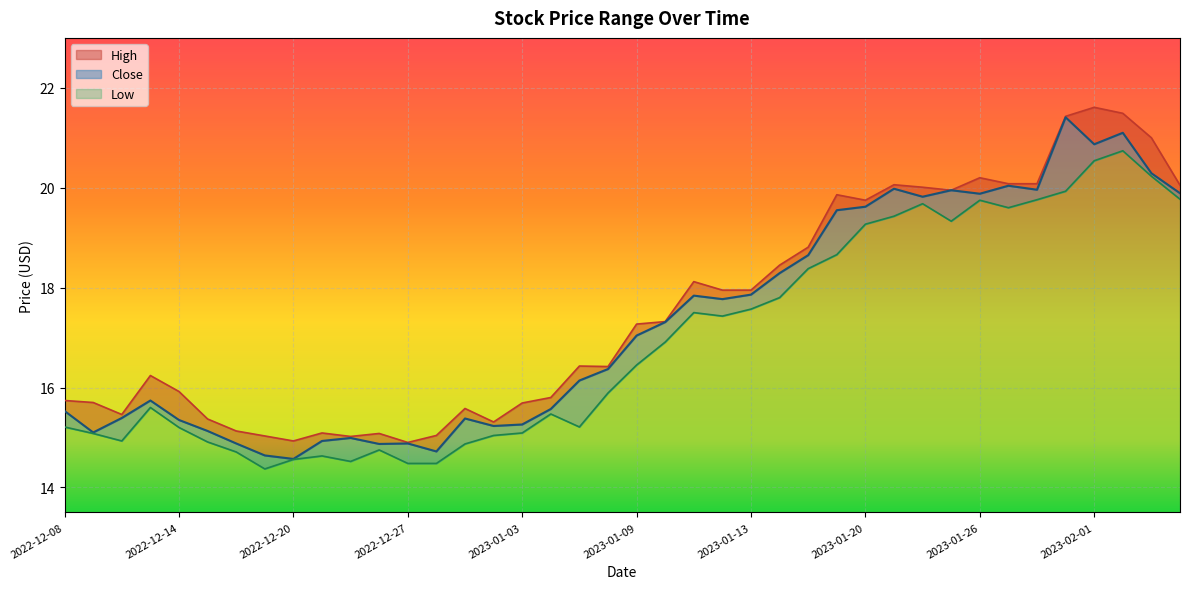

Is the value of Low at 2023-01-11 greater than the value of Close at 2023-02-01?

No